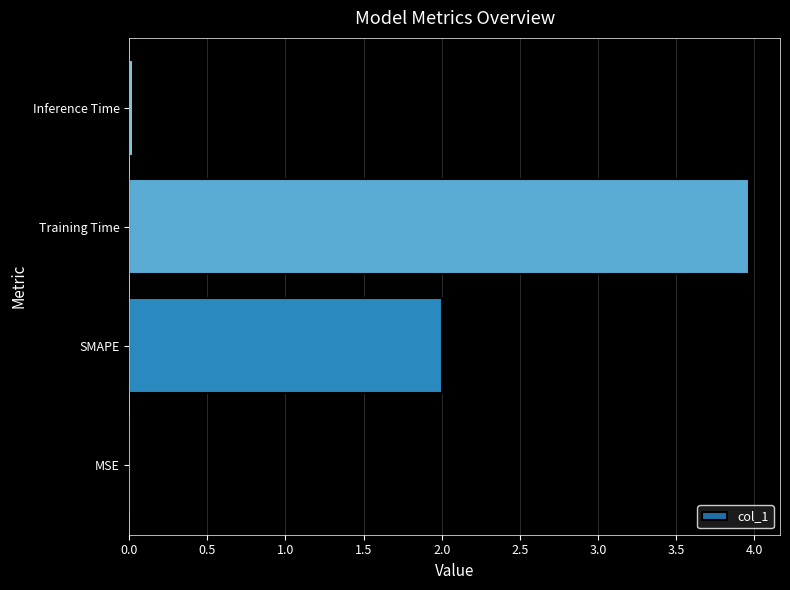

Is it true that the value at Training Time is 4.0?

True